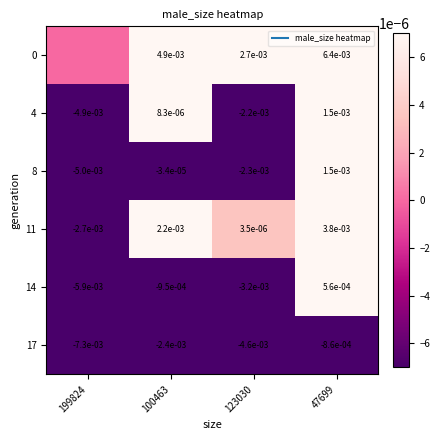

Which category has the lowest value across all series?

199824